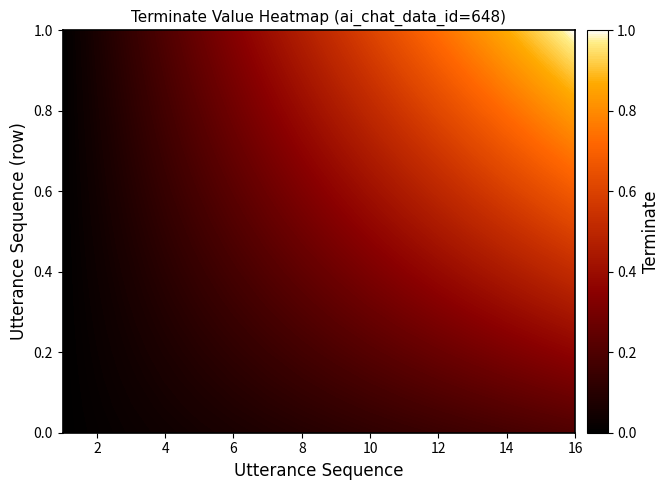

What is the difference between the maximum and minimum values in the 15 series?

1